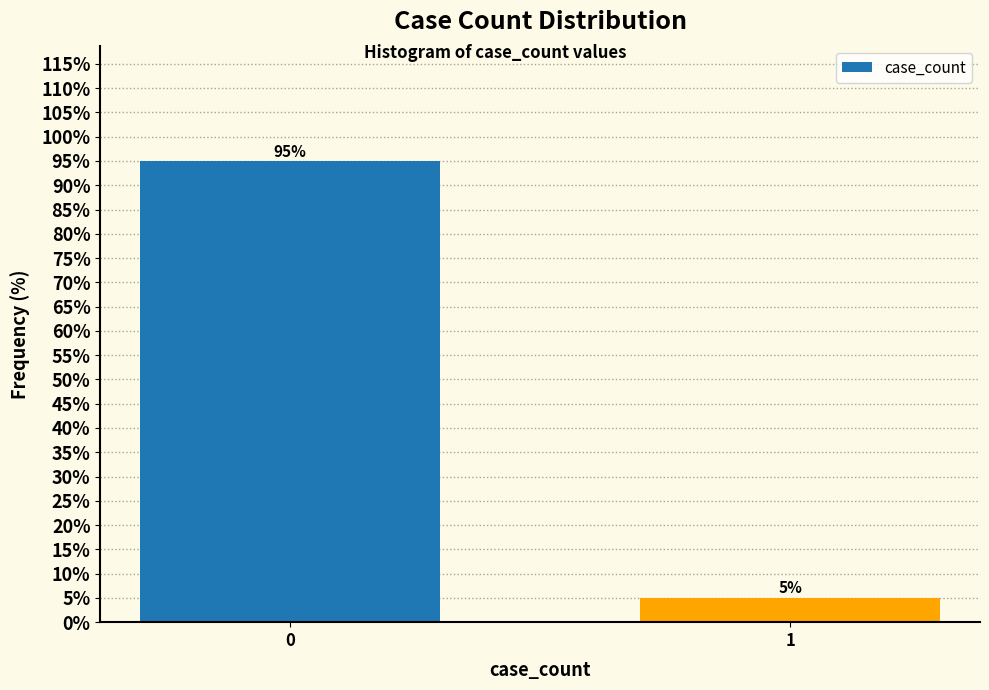

Reading left to right, transcribe all the data shown in this chart.

95	5